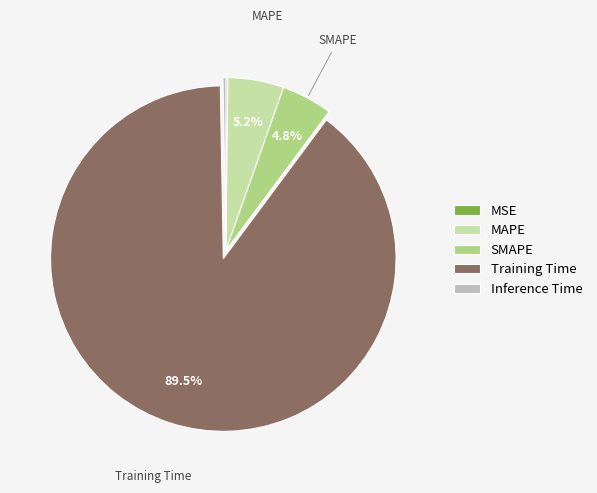

Does MAPE represent more than half of the total?

No